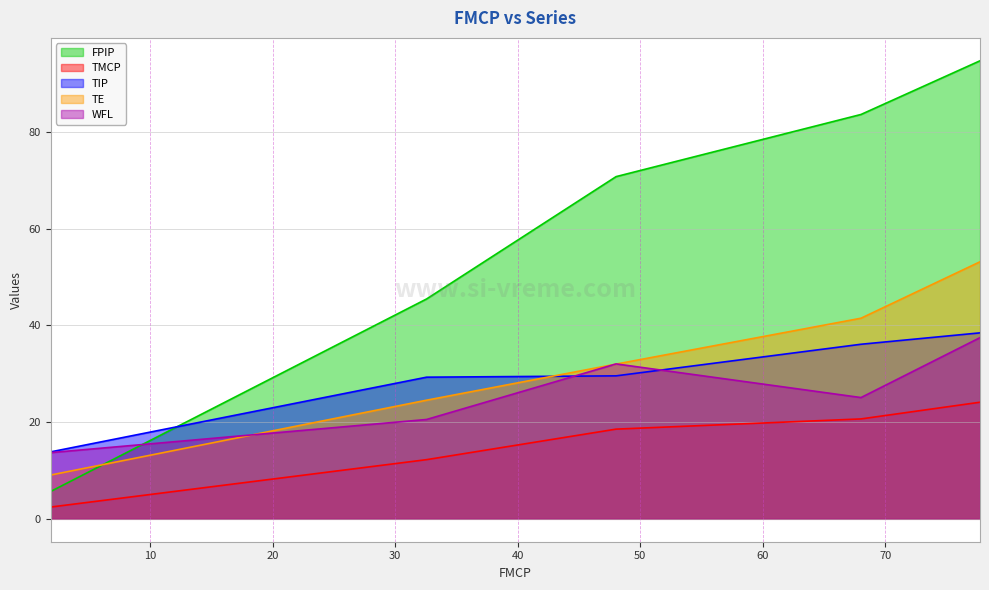

What are all the series names shown in the legend?

FPIP, TMCP, TIP, TE, WFL